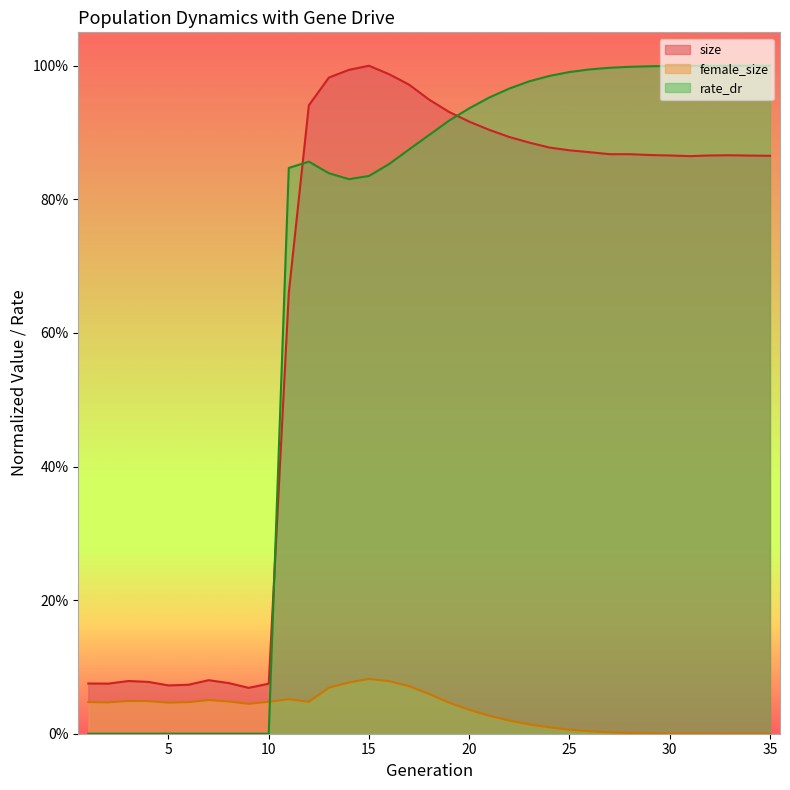

Reading right to left, transcribe all the data shown in this chart.

size: 35=0.9	34=0.9	33=0.9	32=0.9	31=0.9	30=0.9	29=0.9	28=0.9	27=0.9	26=0.9	25=0.9	24=0.9	23=0.9	22=0.9	21=0.9	20=0.9	19=0.9	18=0.9	17=1.0	16=1.0	15=1.0	14=1.0	13=1.0	12=0.9	11=0.7	10=0.1	9=0.1	8=0.1	7=0.1	6=0.1	5=0.1	4=0.1	3=0.1	2=0.1	1=0.1
female_size: 35=0.0	34=0.0	33=0.0	32=0.0	31=0.0	30=0.0	29=0.0	28=0.0	27=0.0	26=0.0	25=0.0	24=0.0	23=0.0	22=0.0	21=0.0	20=0.0	19=0.0	18=0.1	17=0.1	16=0.1	15=0.1	14=0.1	13=0.1	12=0.0	11=0.1	10=0.0	9=0.0	8=0.0	7=0.1	6=0.0	5=0.0	4=0.0	3=0.0	2=0.0	1=0.0
rate_dr: 35=1.0	34=1.0	33=1.0	32=1.0	31=1.0	30=1.0	29=1.0	28=1.0	27=1.0	26=1.0	25=1.0	24=1.0	23=1.0	22=1.0	21=1.0	20=0.9	19=0.9	18=0.9	17=0.9	16=0.9	15=0.8	14=0.8	13=0.8	12=0.9	11=0.8	10=0.0	9=0.0	8=0.0	7=0.0	6=0.0	5=0.0	4=0.0	3=0.0	2=0.0	1=0.0